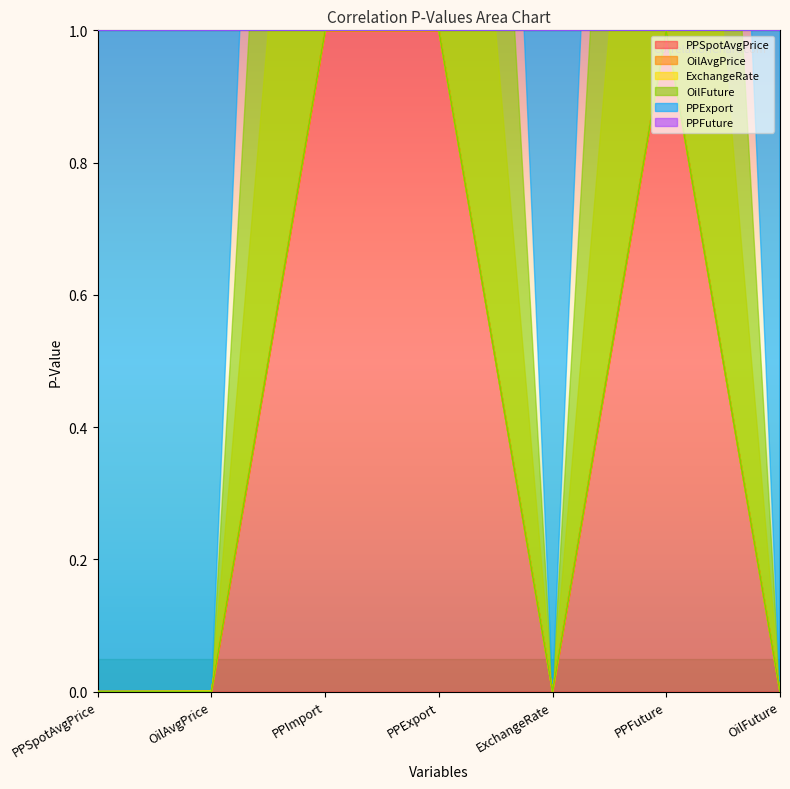

True or false: PPSpotAvgPrice and OilFuture cross at least once.

False